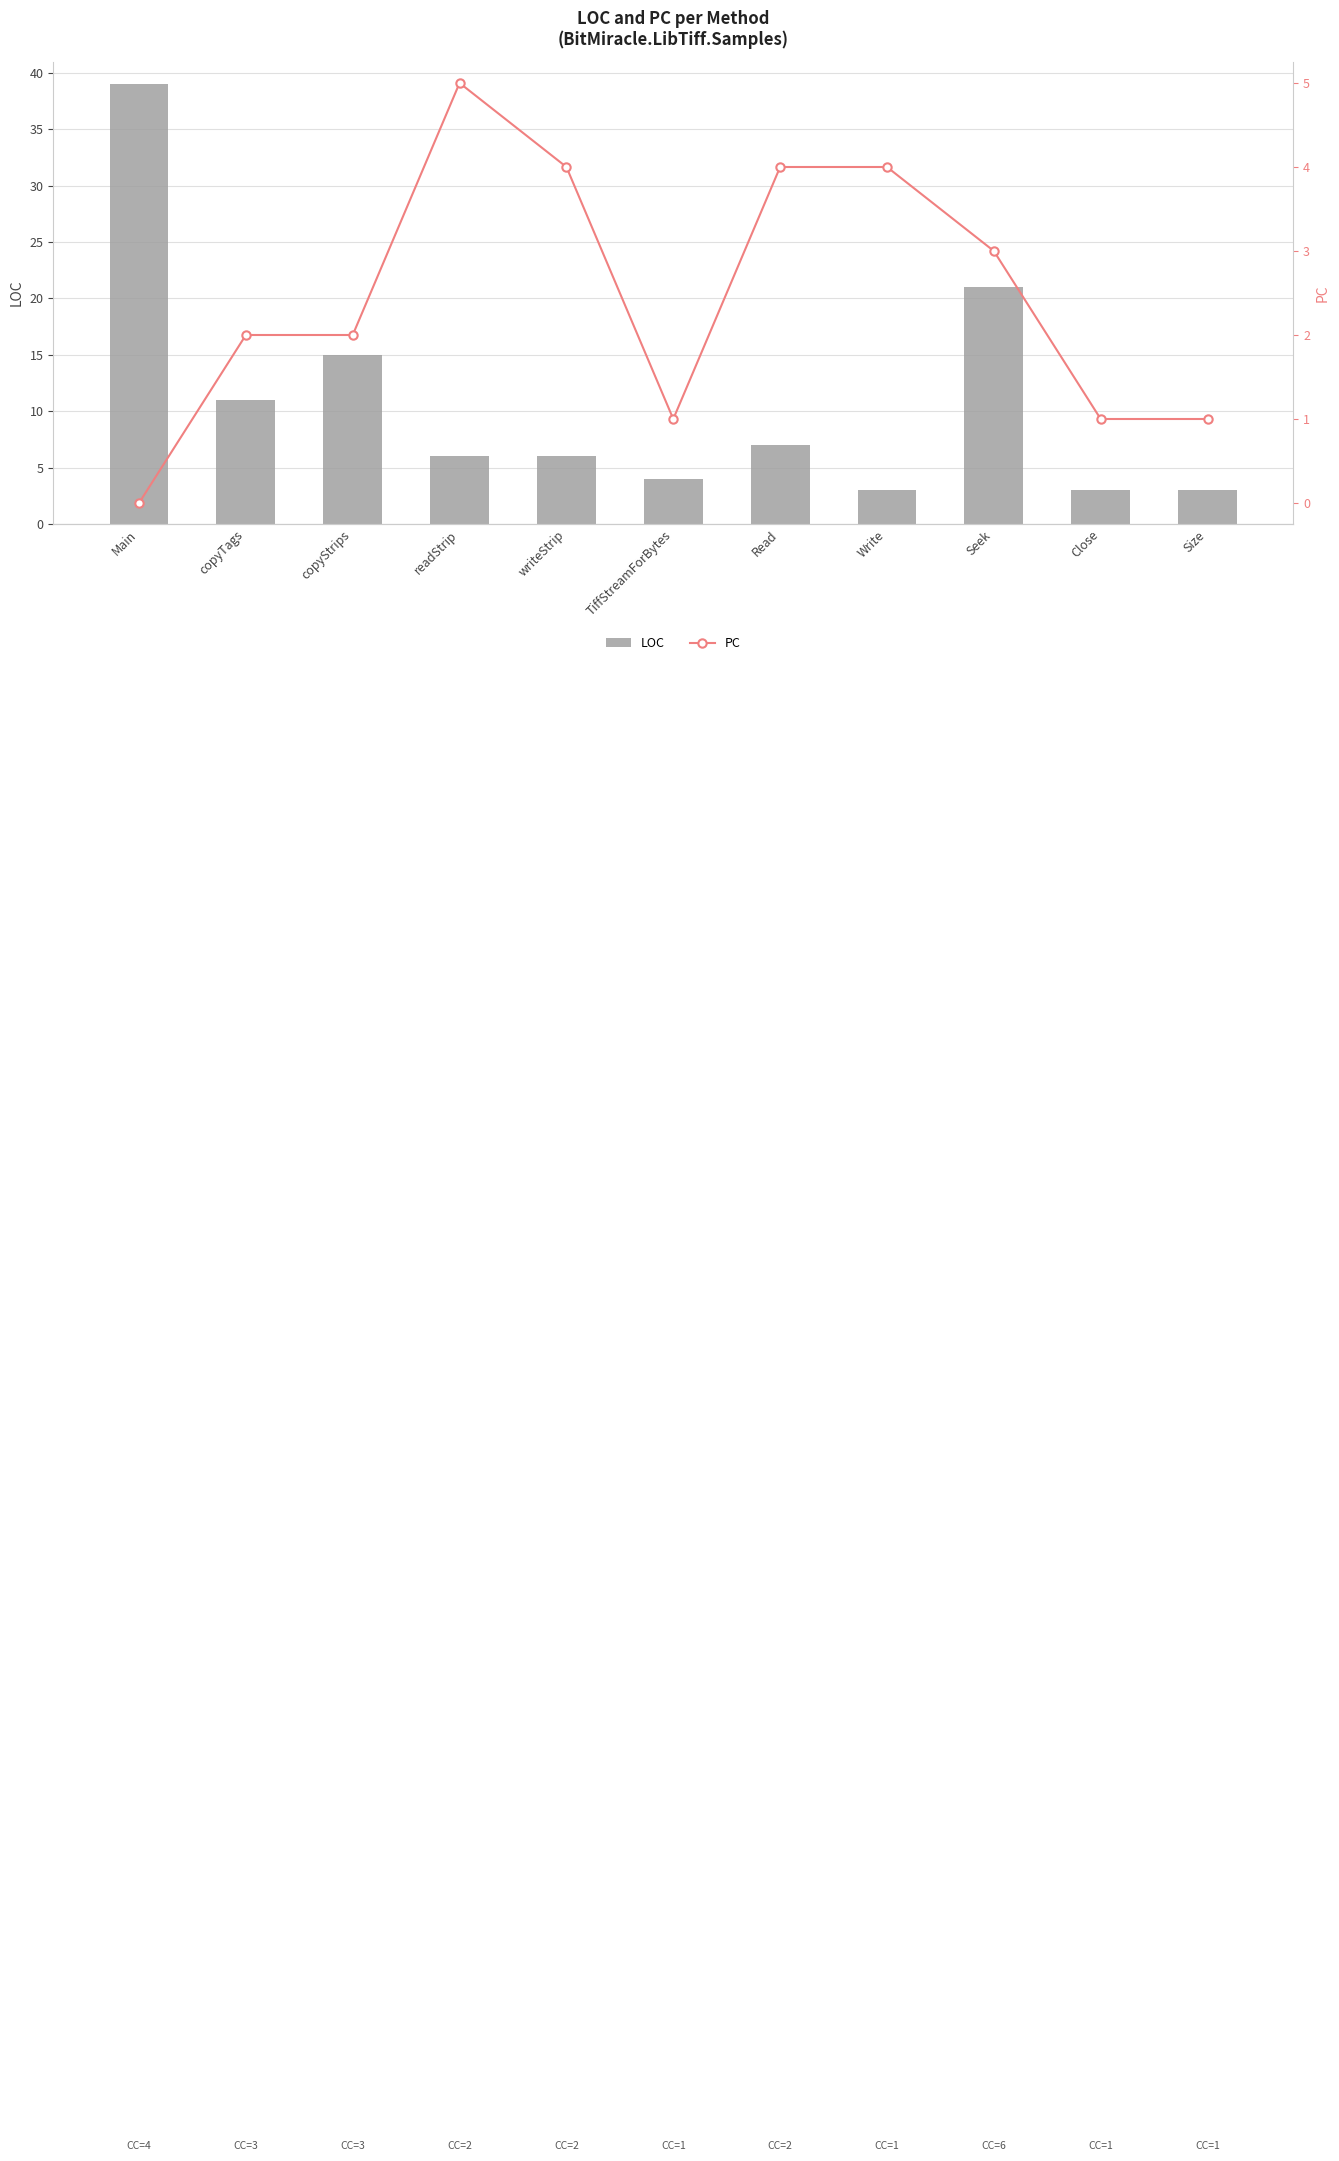

What is the sum of all LOC values?

118